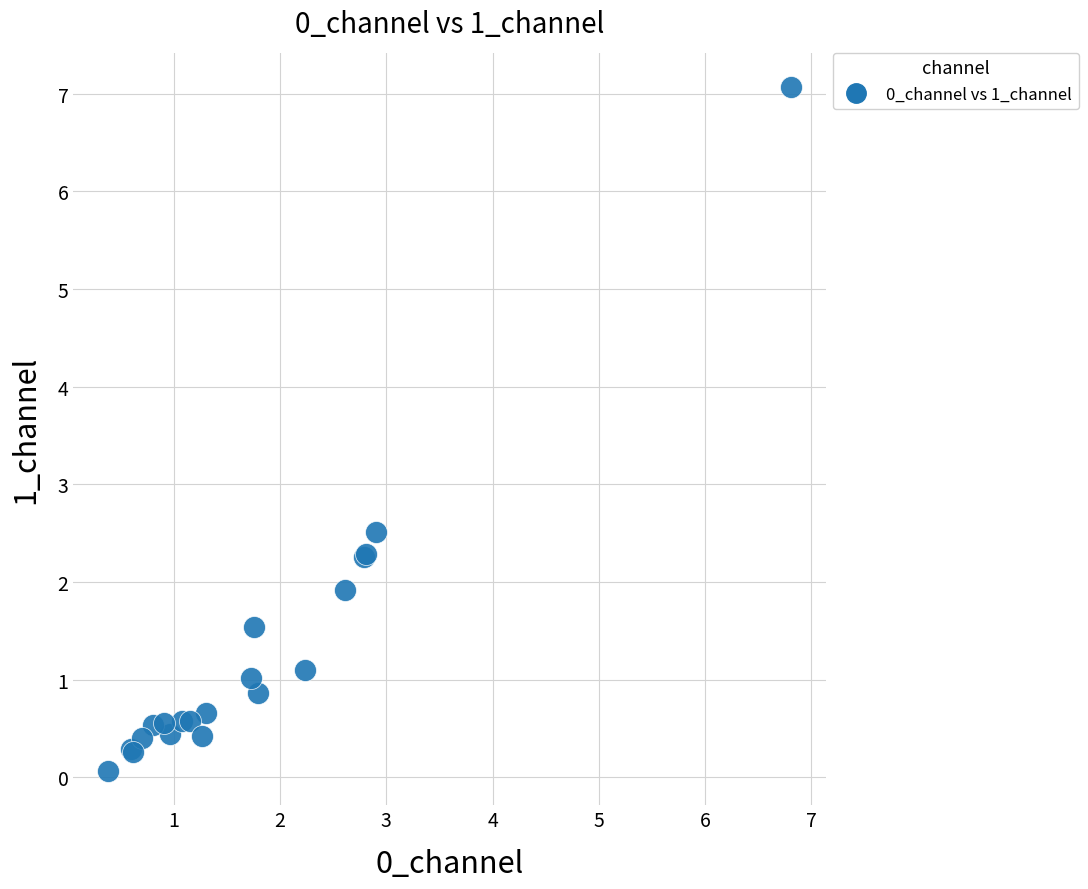

What Y value in the scatter plot is closest to 3?

2.5